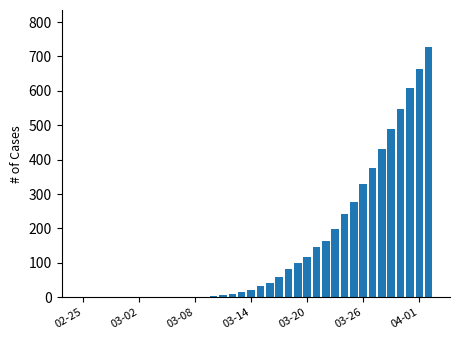

How many distinct data groups are displayed?

1